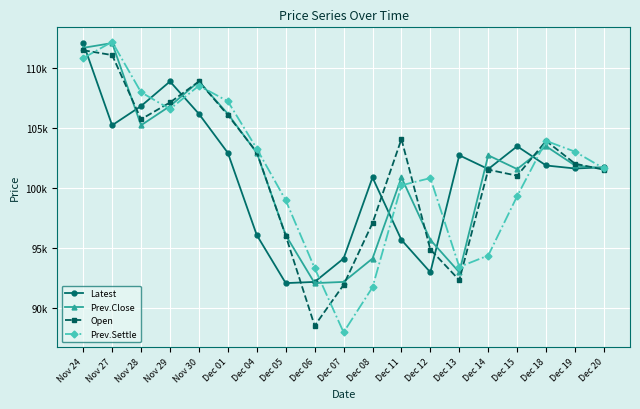

What are all the series names shown in the legend?

Latest, Prev.Close, Open, Prev.Settle